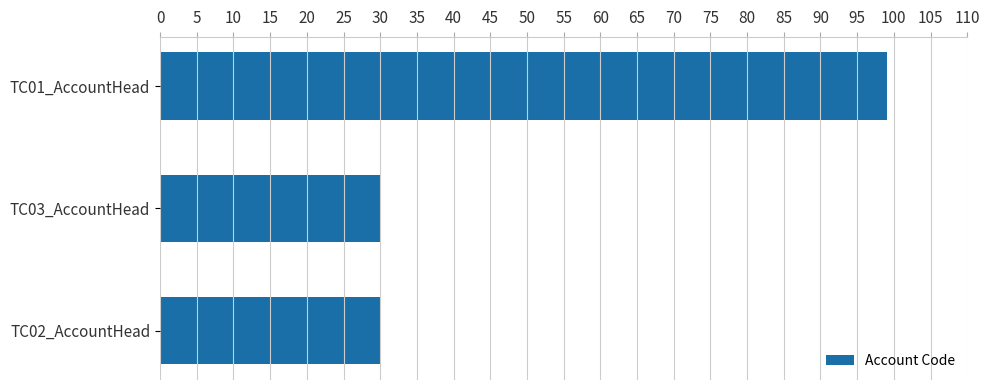

Which has a higher value, TC02_AccountHead or TC01_AccountHead?

TC01_AccountHead